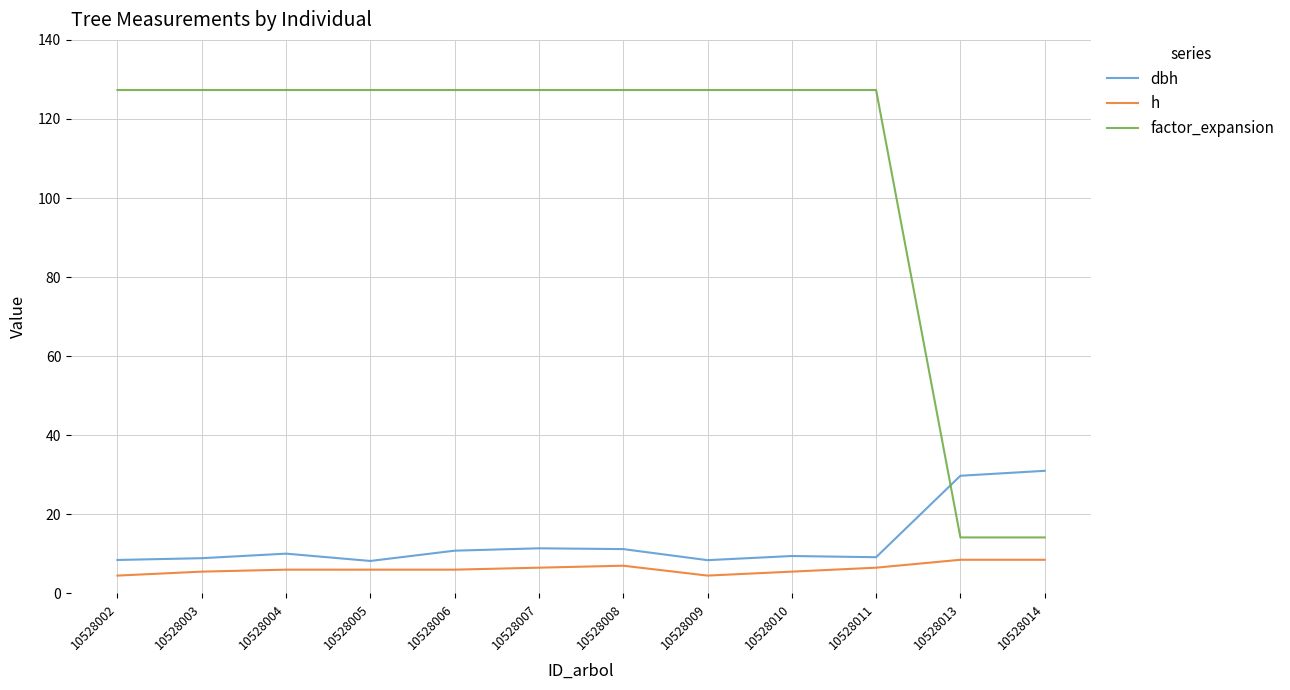

Which series has the largest range (max minus min)?

factor_expansion